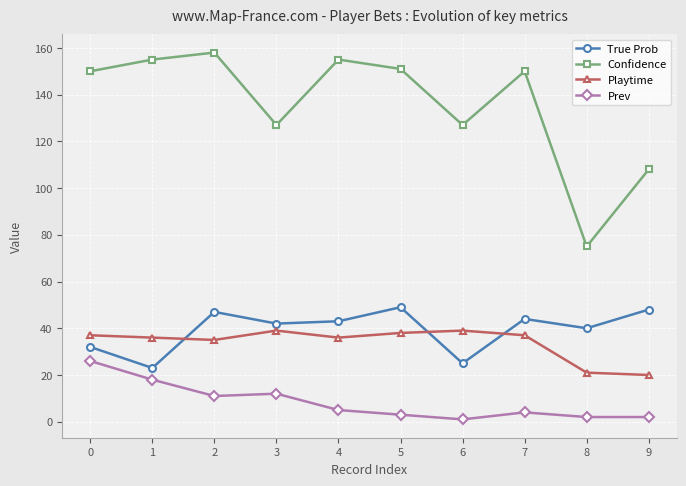

Which series has the largest total across all categories?

Confidence